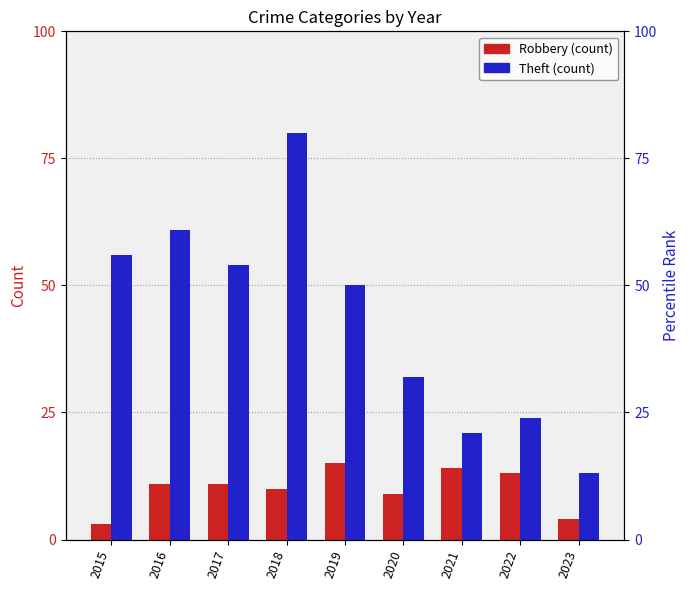

Is the value of Robbery at 2020 greater than the value of Theft at 2019?

No